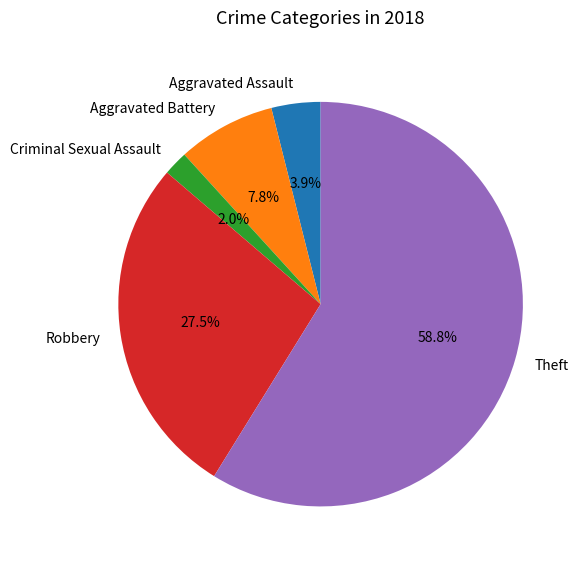

Between Criminal Sexual Assault and Aggravated Battery, which is larger?

Aggravated Battery